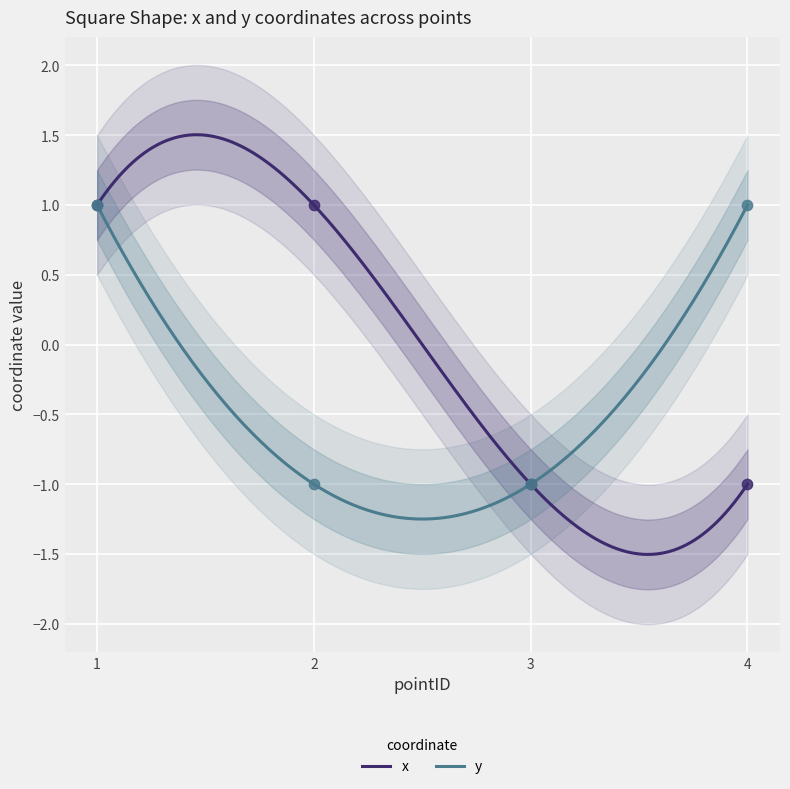

Which series has the largest total across all categories?

x